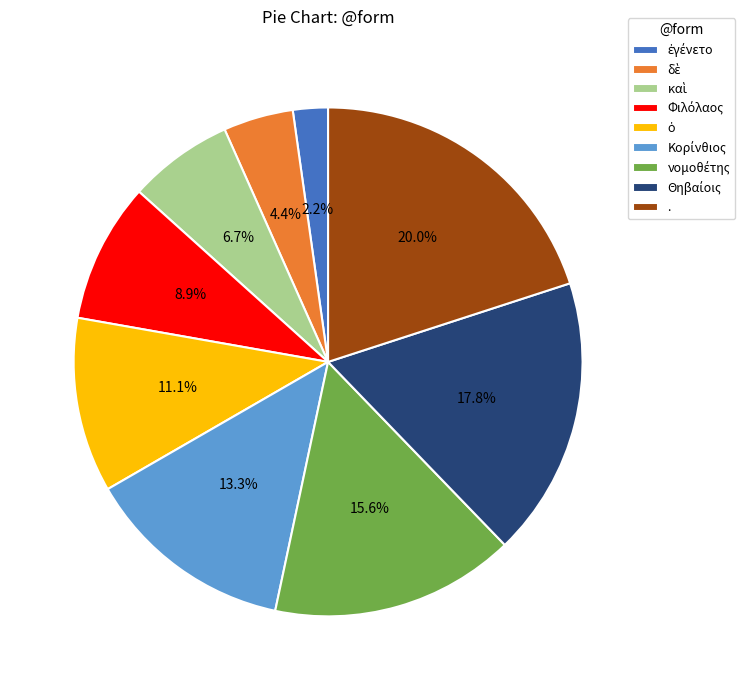

Is there any slice that represents more than half of the pie?

No